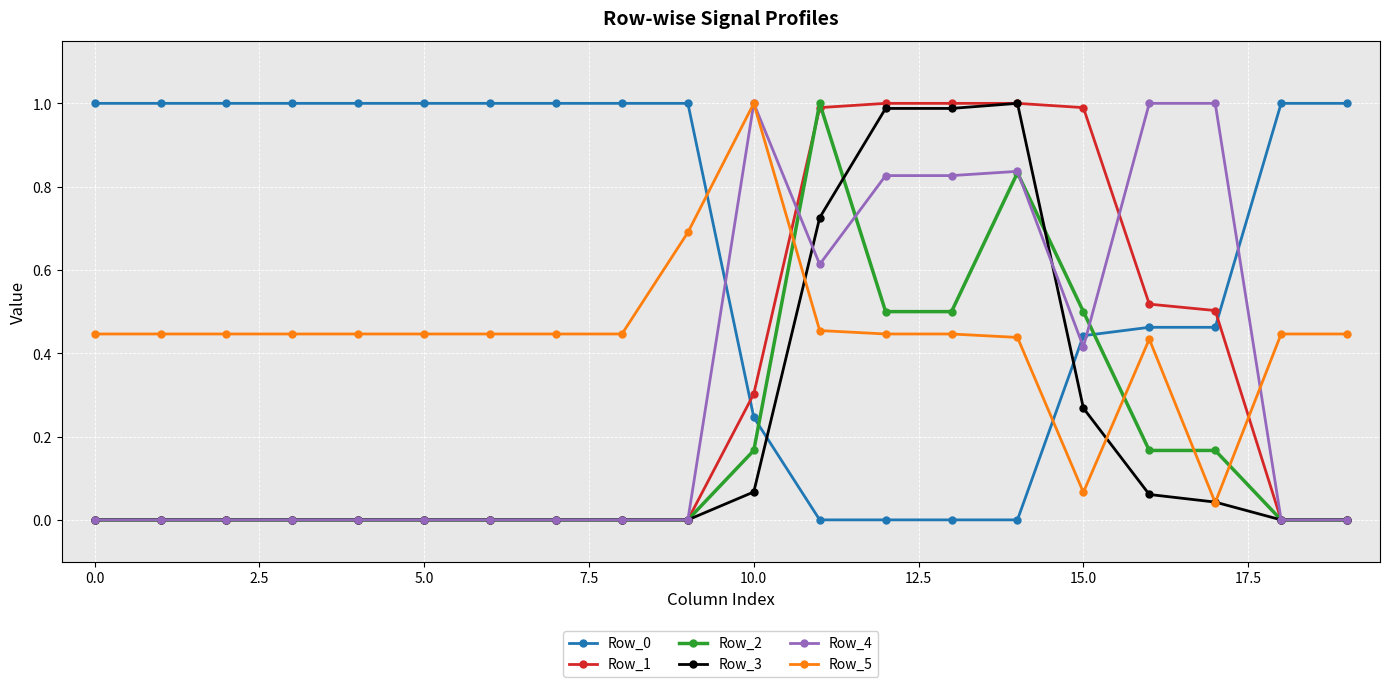

What is the value of the Row_0 point at the 5th from the left?

1.0